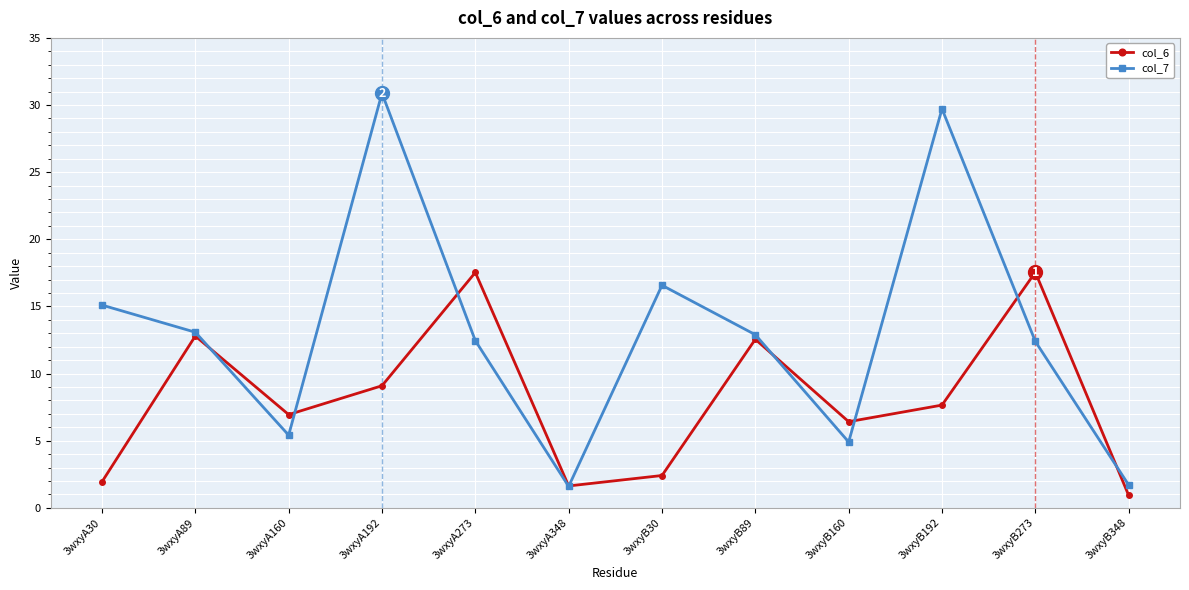

How many interior local peaks does the col_6 series have?

4